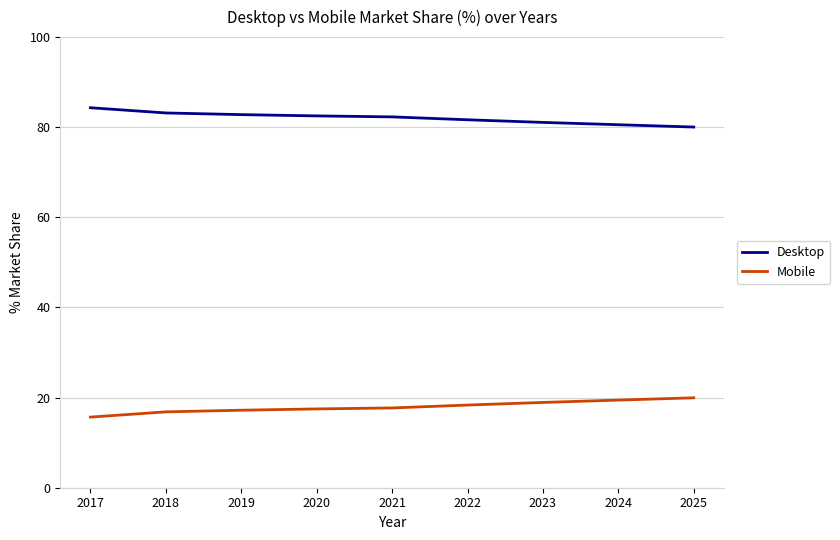

What are all the series names shown in the legend?

Desktop, Mobile